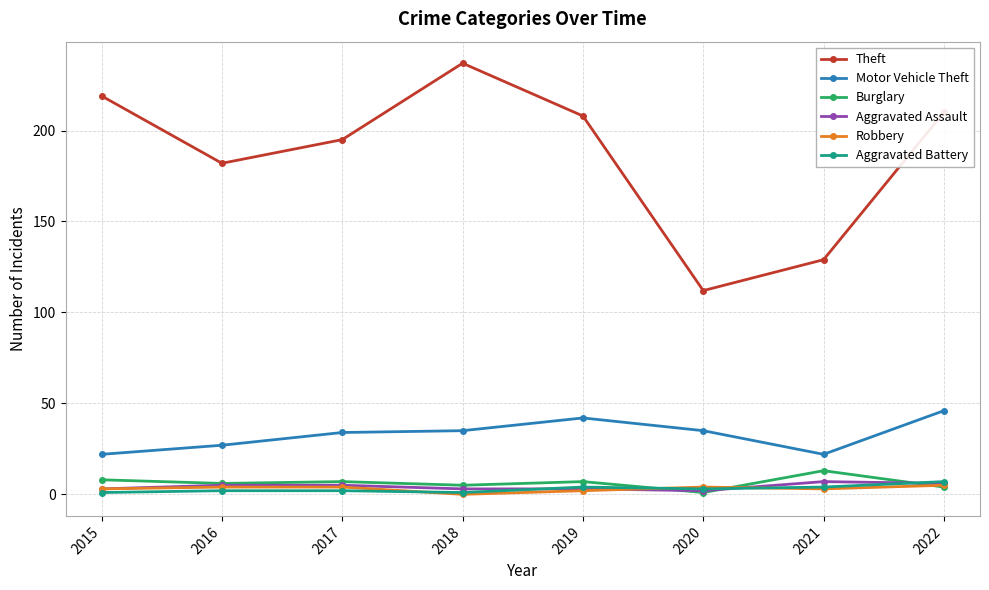

What is the sum of all Motor Vehicle Theft values?

263